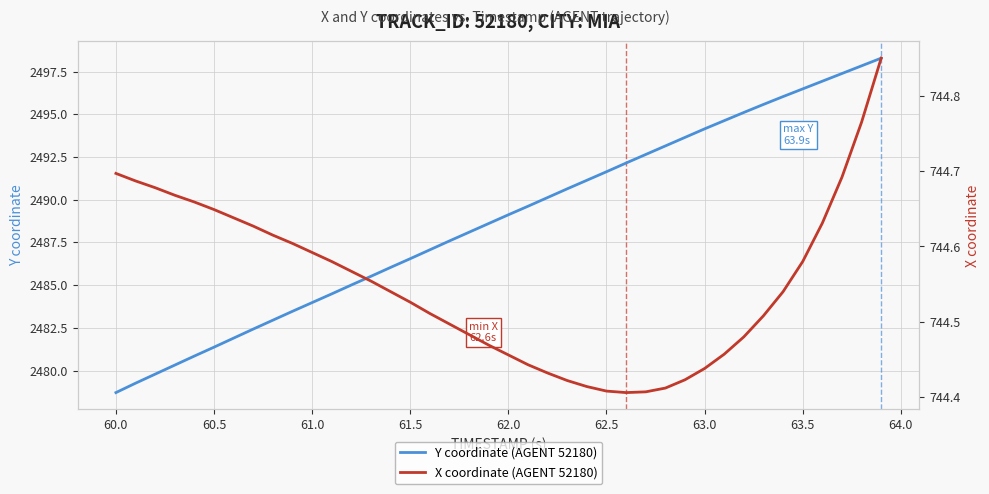

Does the chart have visible grid lines?

Yes